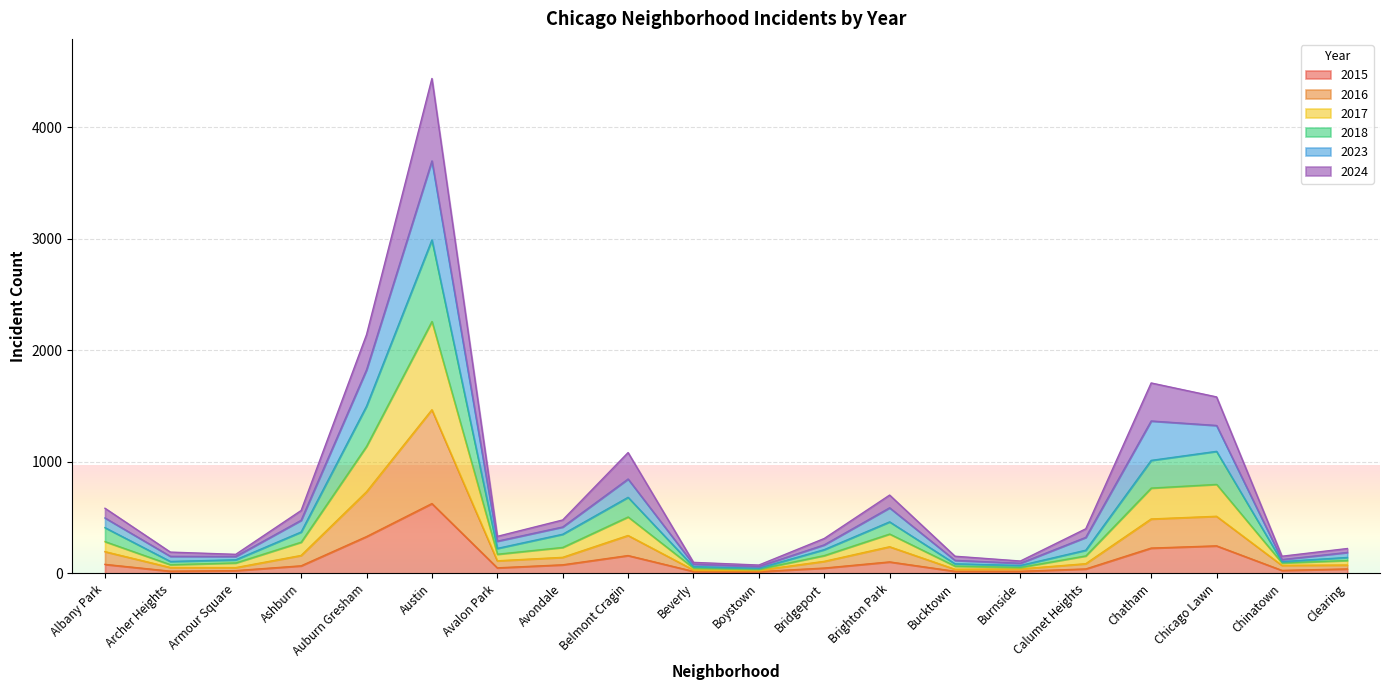

The 2015 series shows 527 at Auburn Gresham. True or false?

False